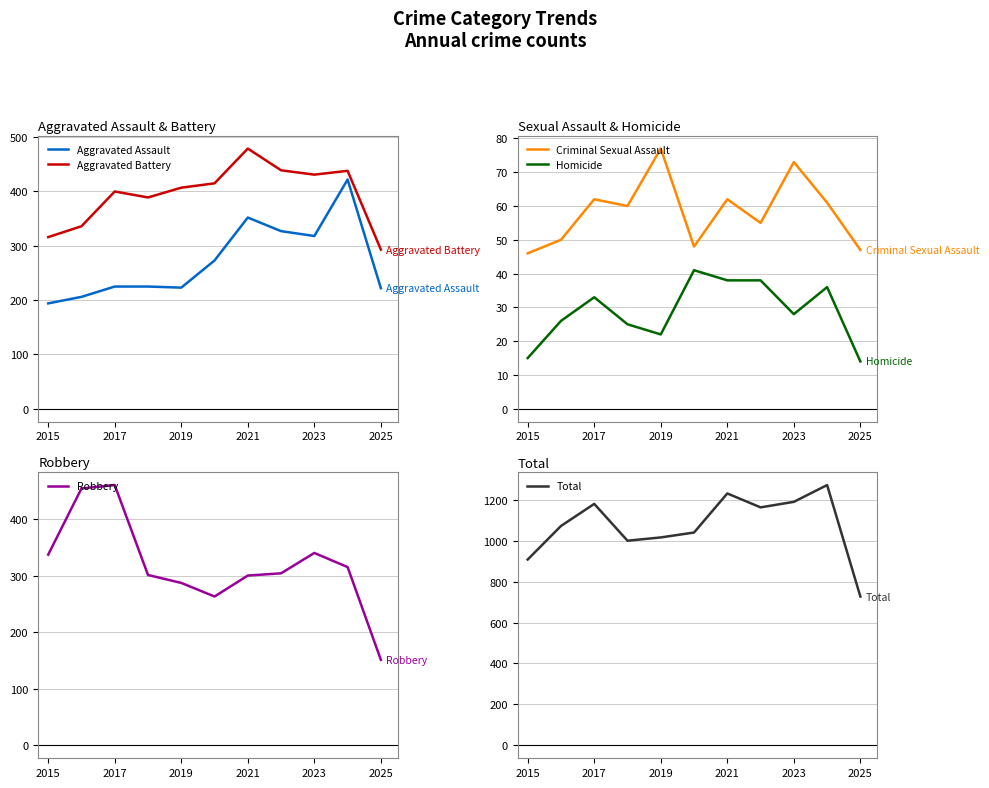

What is the lowest value of the Robbery series?

151